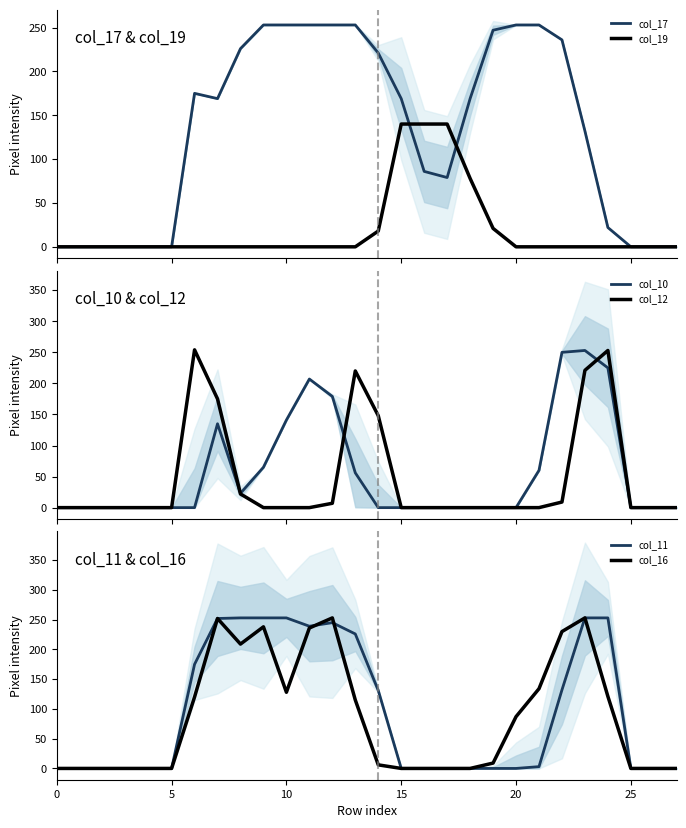

What is the total value across all series at 19?

277